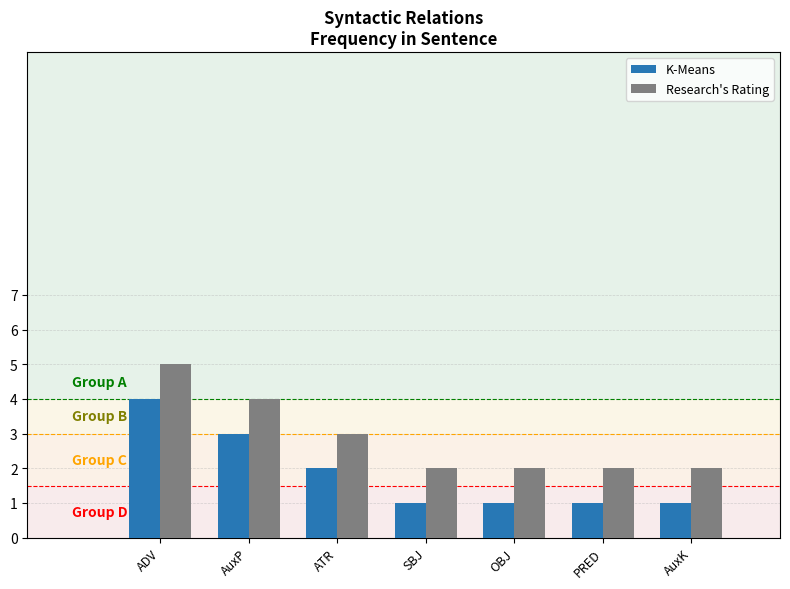

List the series in order of their peak value, highest first.

Research's Rating, K-Means